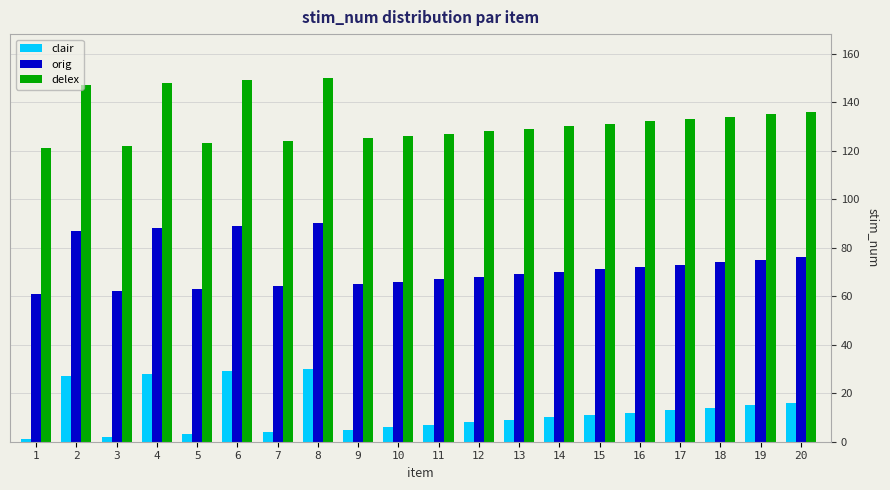

List the series in order of their peak value, lowest first.

clair, orig, delex